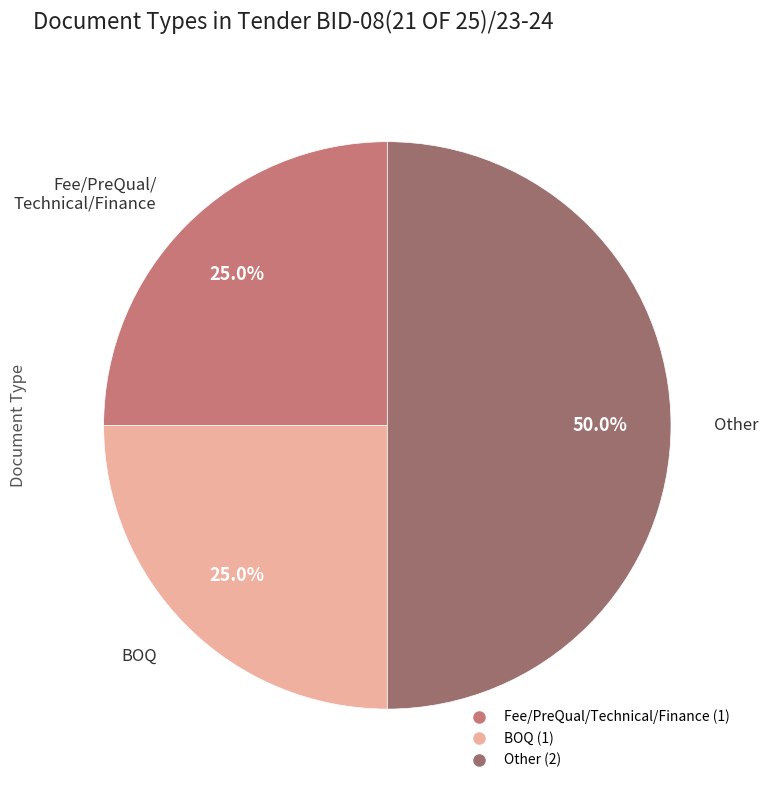

Does Fee/PreQual/Technical/Finance account for over 50% of the chart?

No